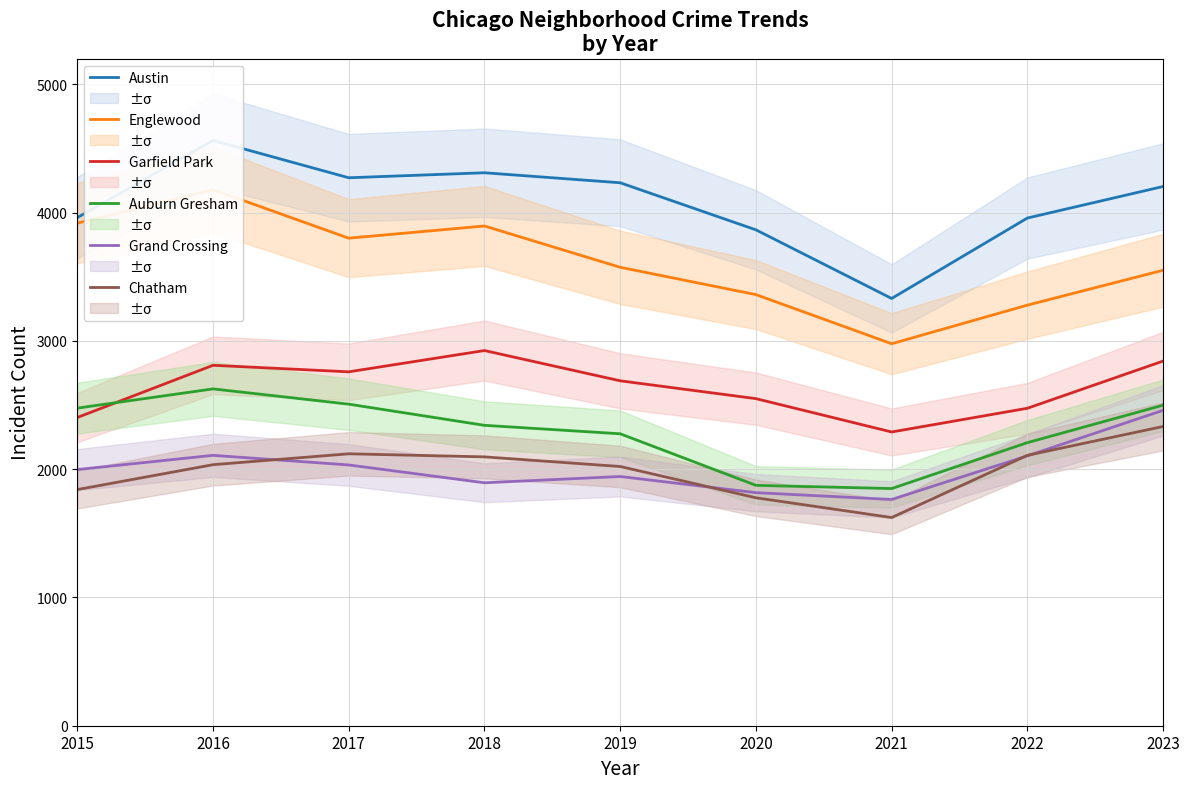

What is the minimum value for Chatham?

1623